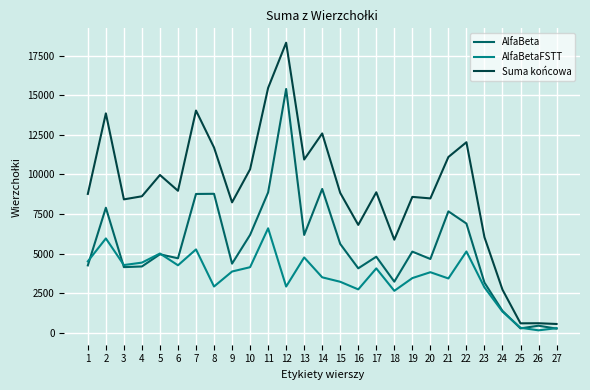

Is the value of Suma końcowa at 18 greater than the value of AlfaBetaFSTT at 18?

Yes